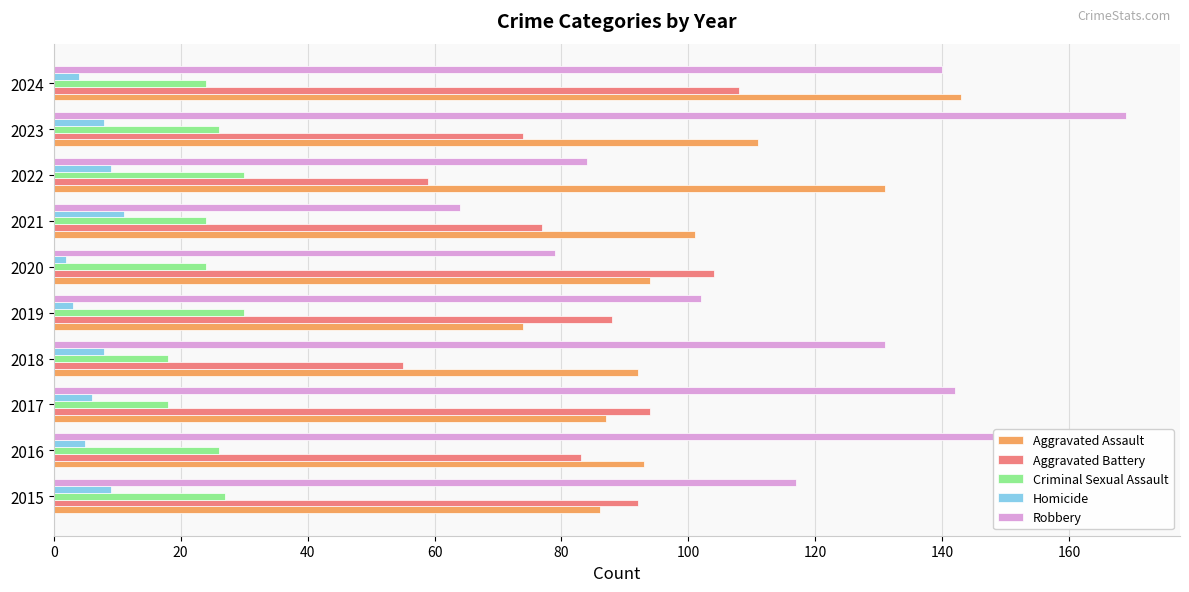

Between 2017 and 2021, which series saw the biggest shift?

Robbery